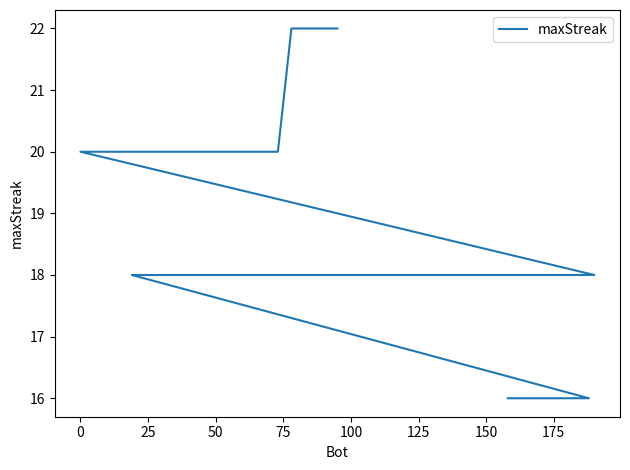

What is the difference between the second highest and minimum values?

6